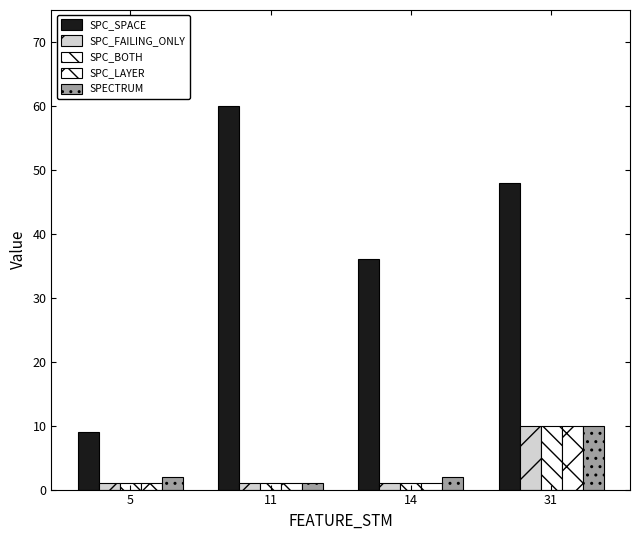

What is the maximum value for SPC_LAYER?

10